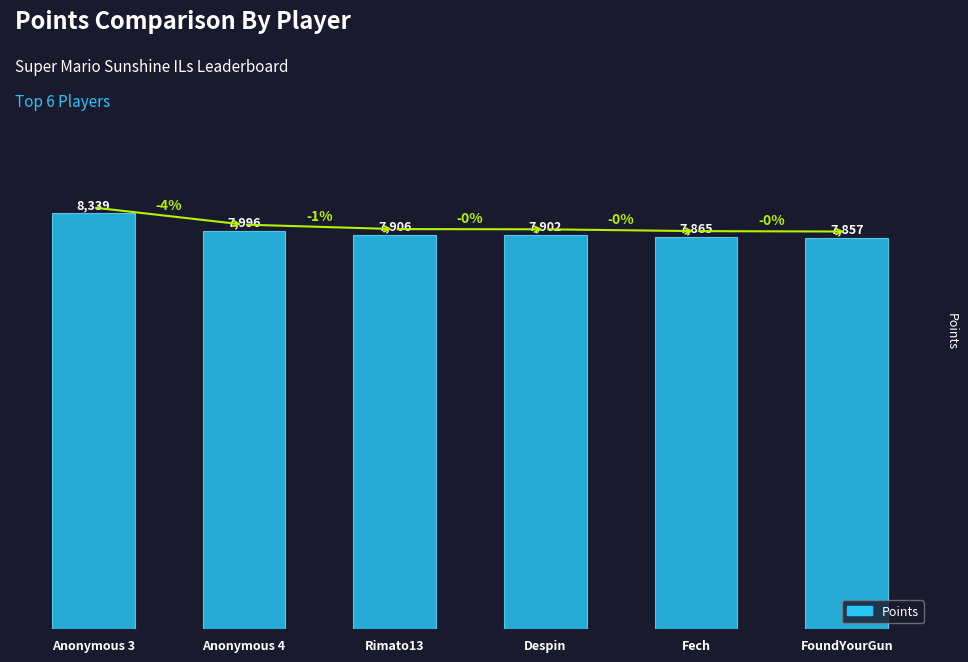

What position from the right is Anonymous 4?

5